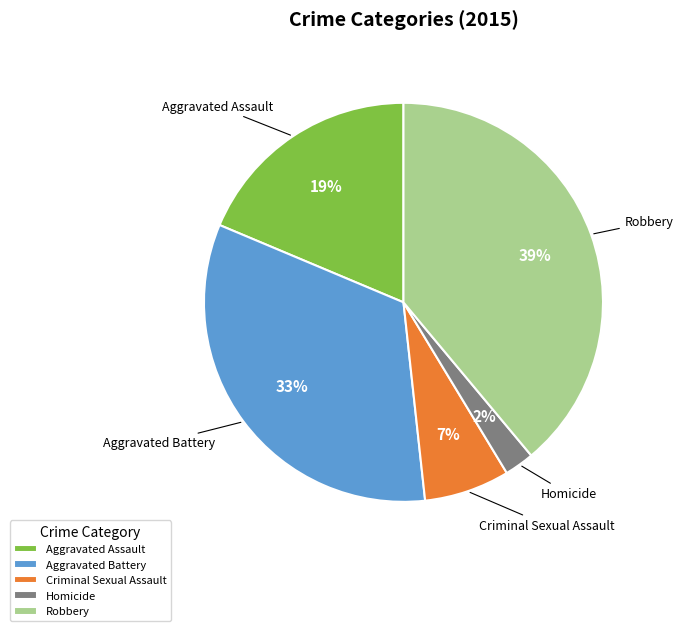

Between Criminal Sexual Assault and Homicide, which is larger?

Criminal Sexual Assault